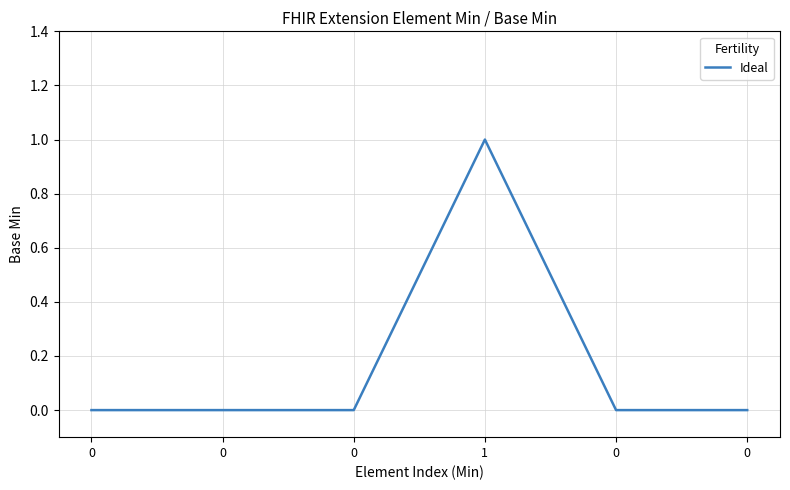

Which label corresponds to the largest value in the chart?

1